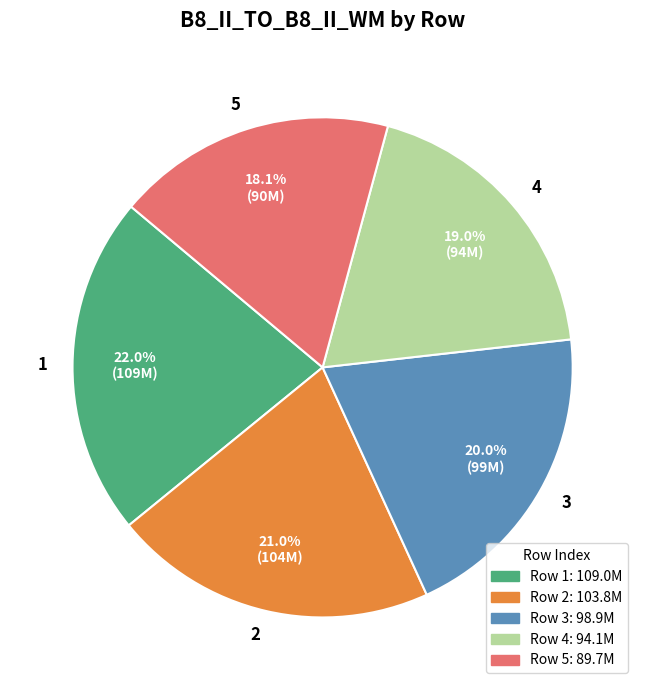

Is the sum of 2 and 4 greater than half?

No